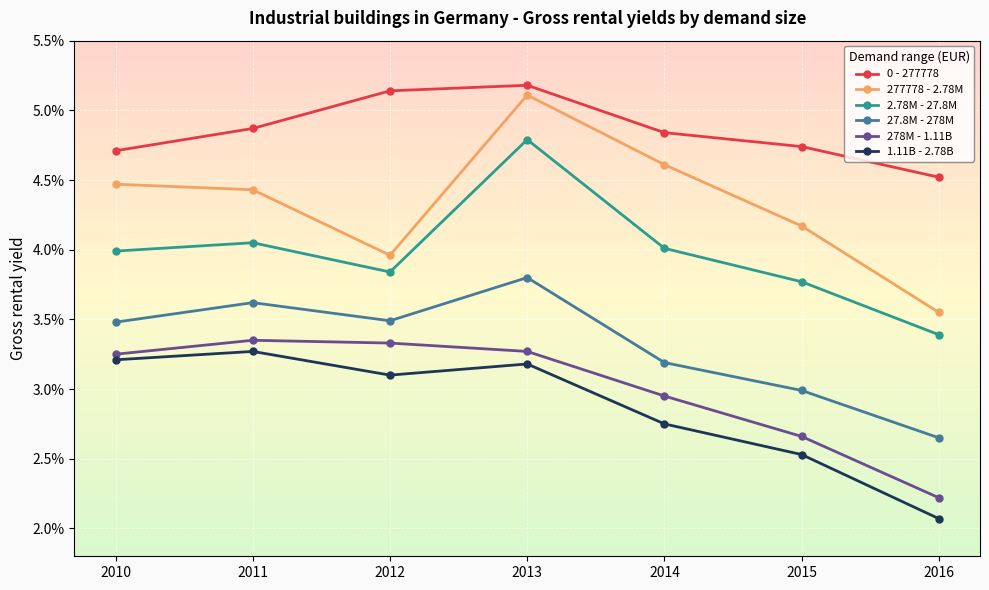

Is the value of 1.11B - 2.78B at 2010 greater than the value of 0 - 277778 at 2014?

No